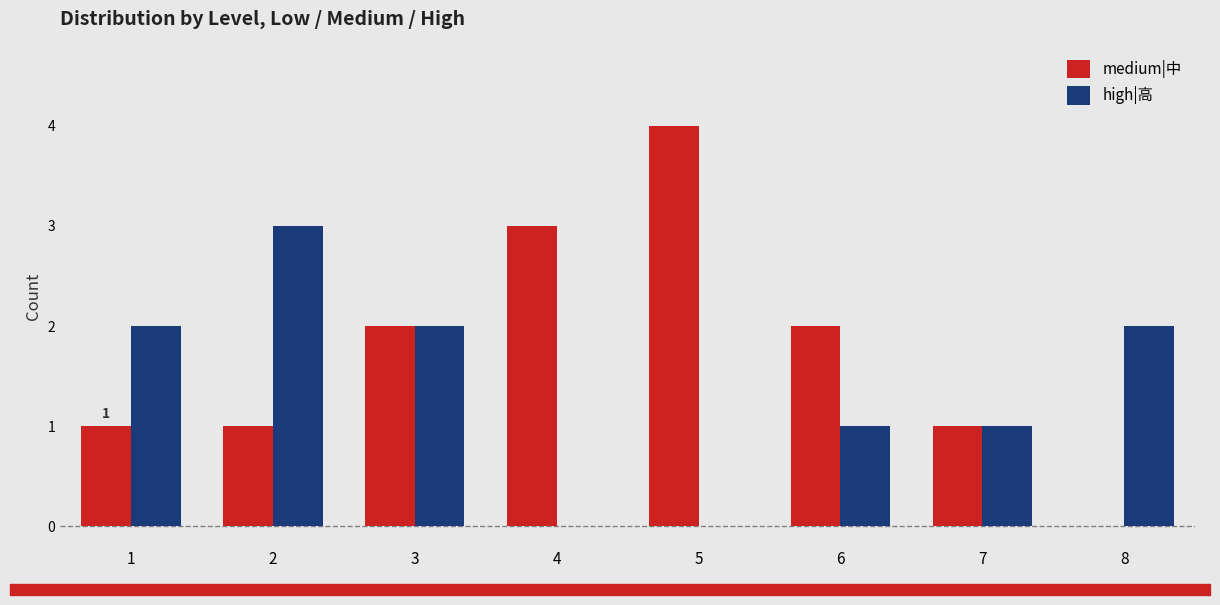

True or false: high|高 has a value of -2 at 4.

False